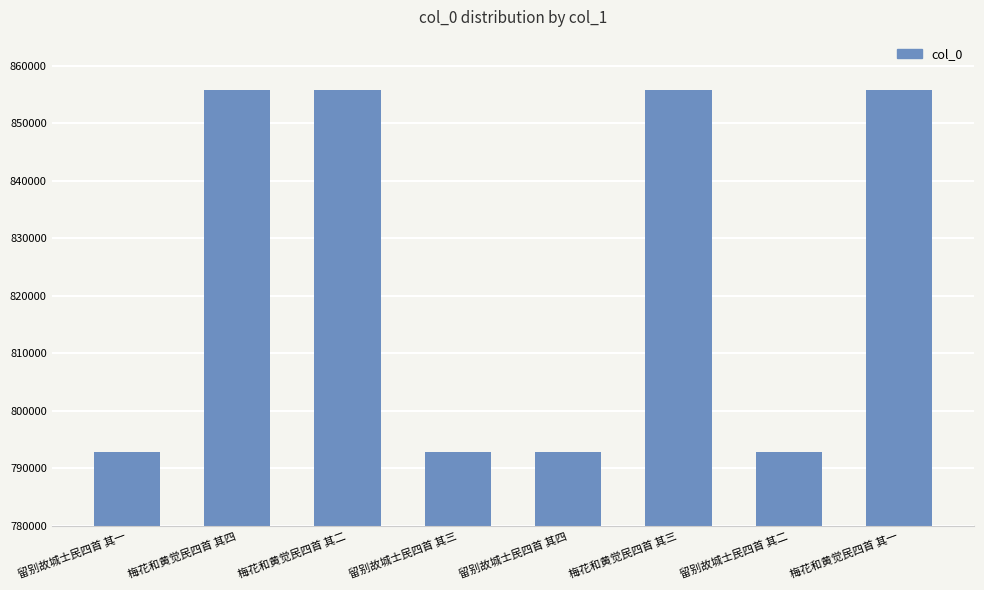

What is the difference between the maximum and minimum values?

62962